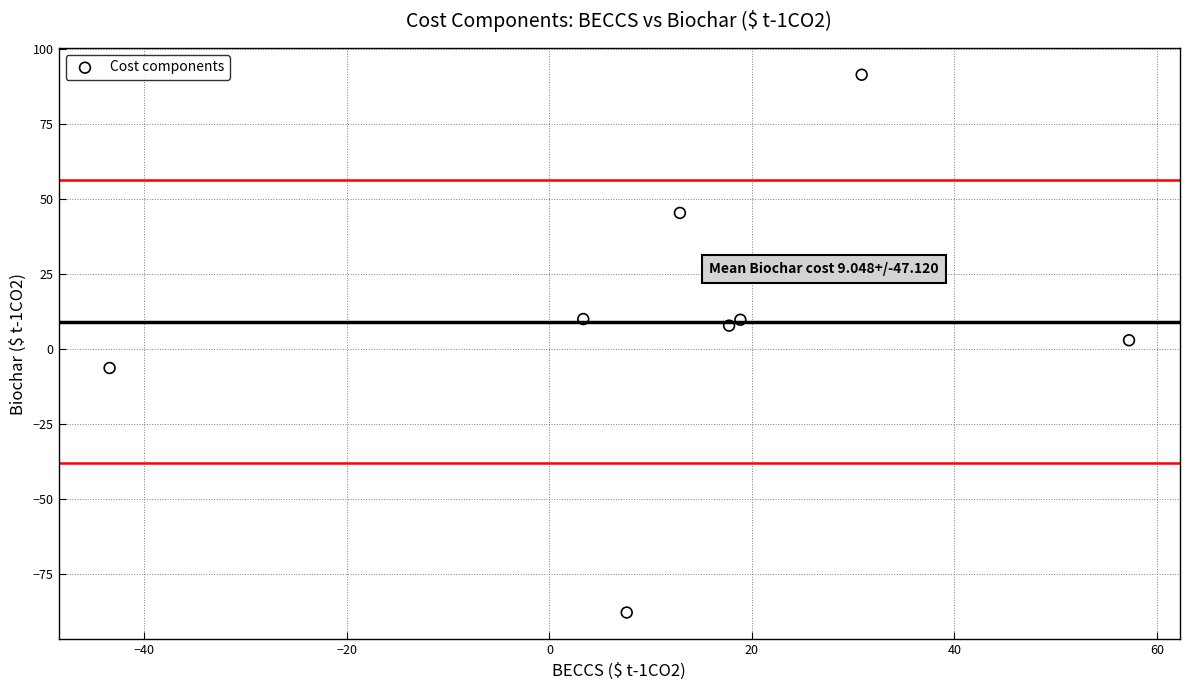

What is the range of Y values (max minus min)?

179.2